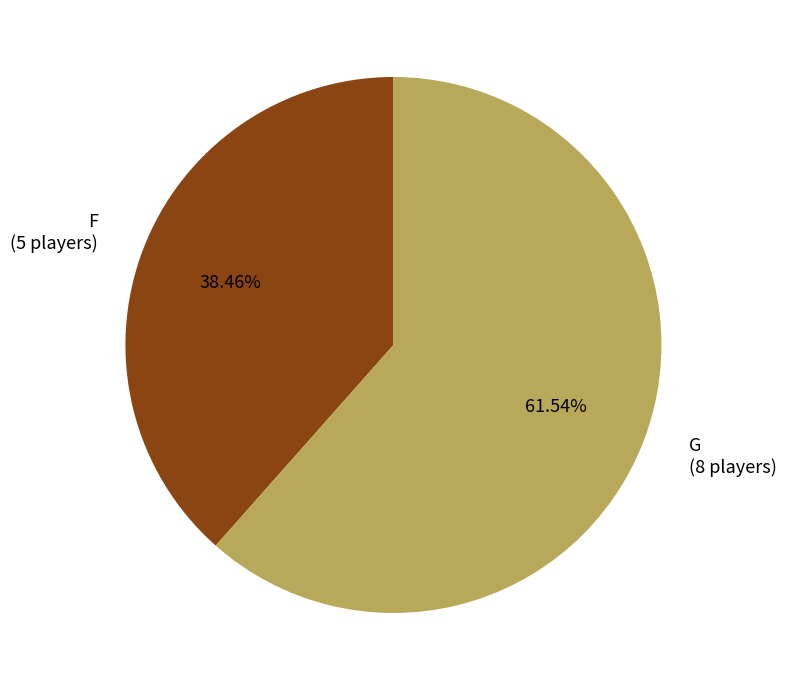

Between G and F, which is larger?

G